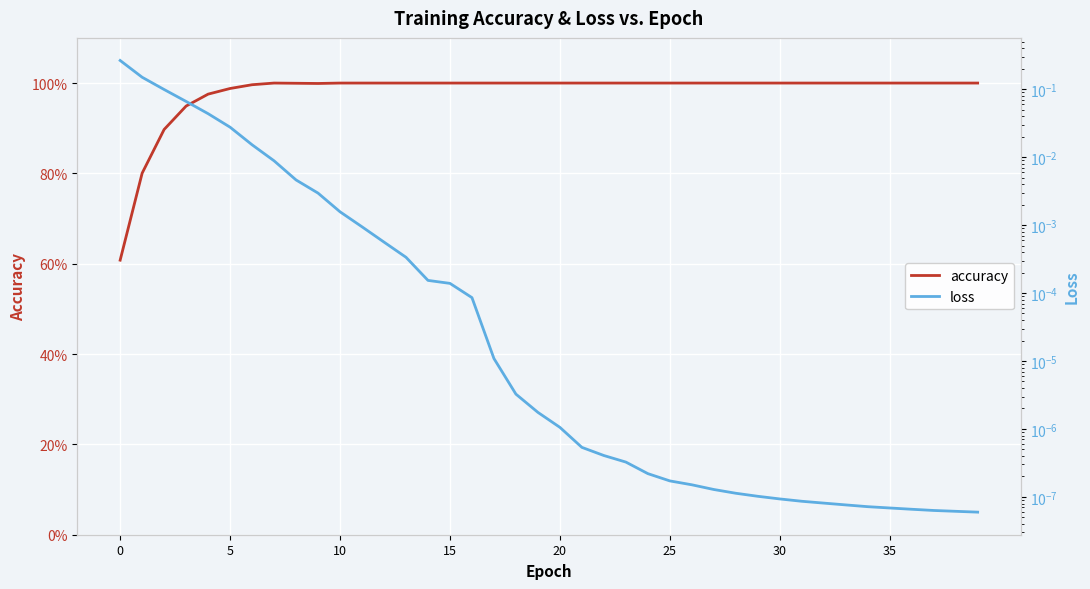

Is it true that accuracy equals 1.0 at 17?

True